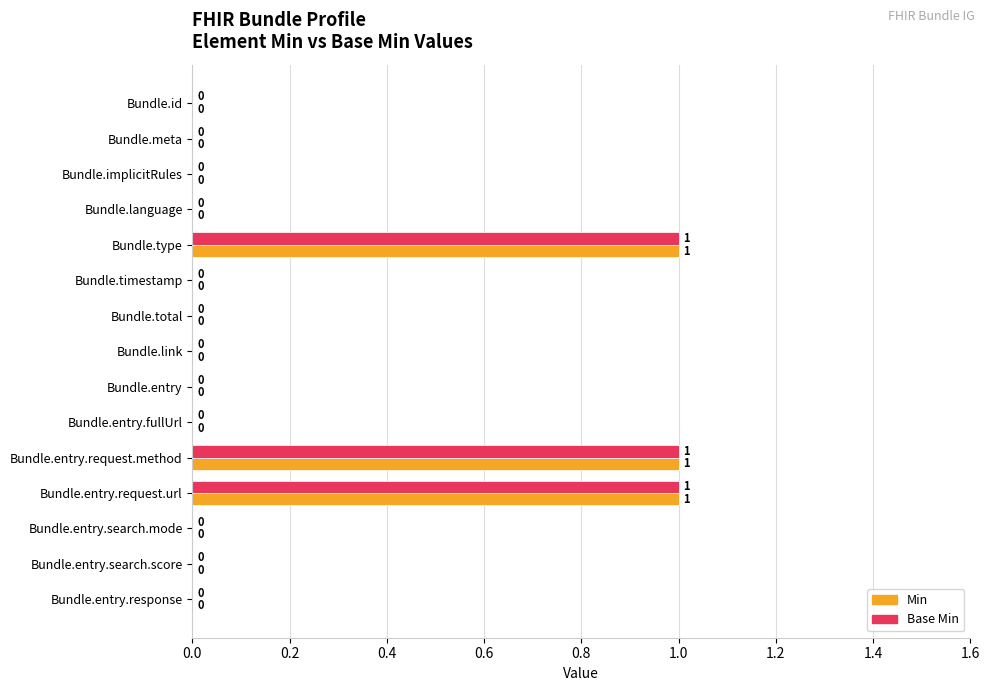

Is it true that Base Min equals 0 at Bundle.id?

True